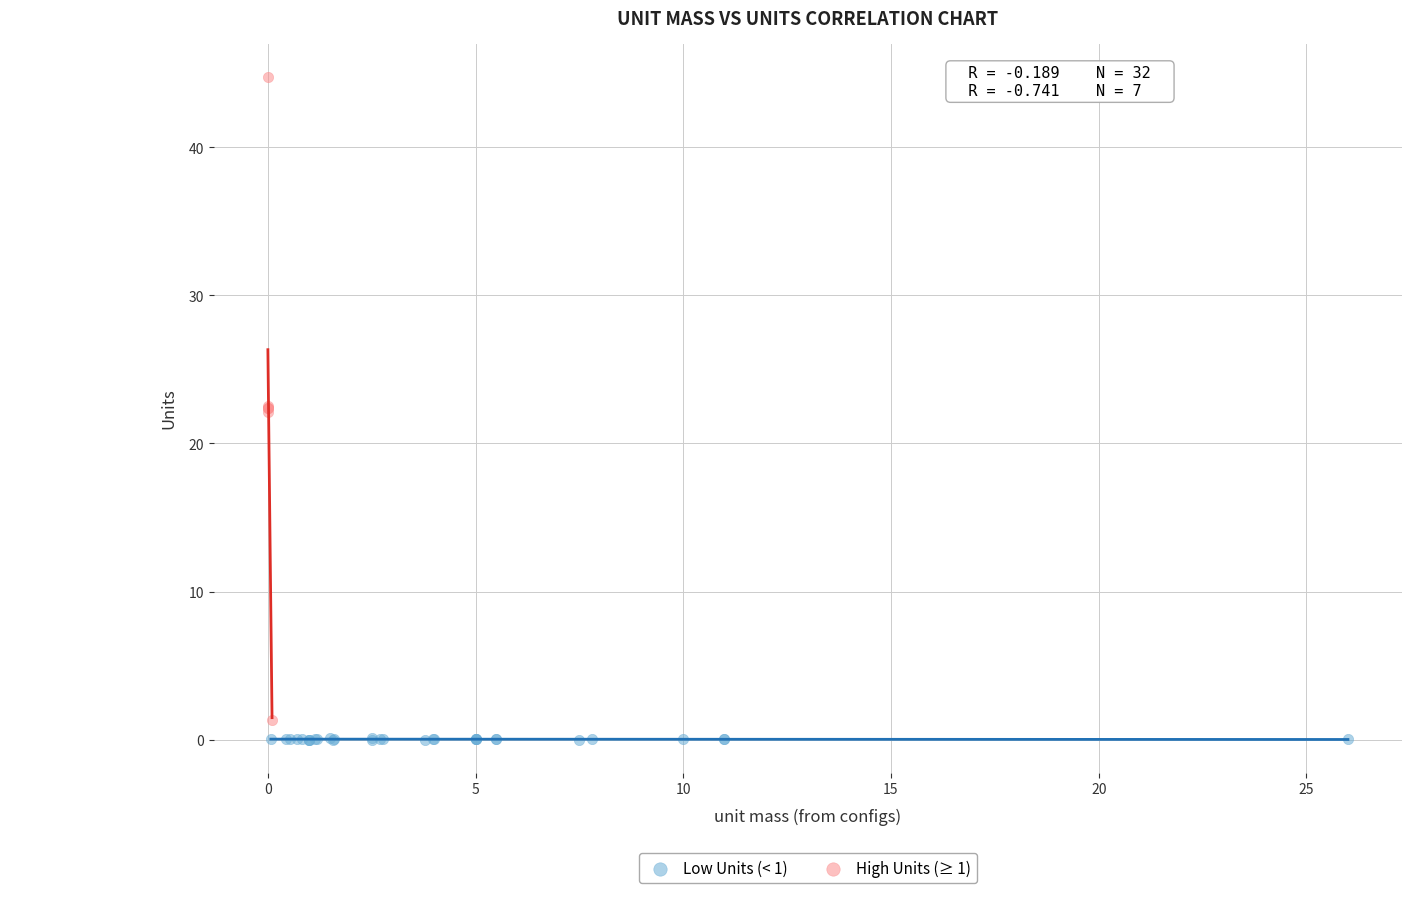

Which series has the largest Y range (max minus min)?

High Units (≥ 1)